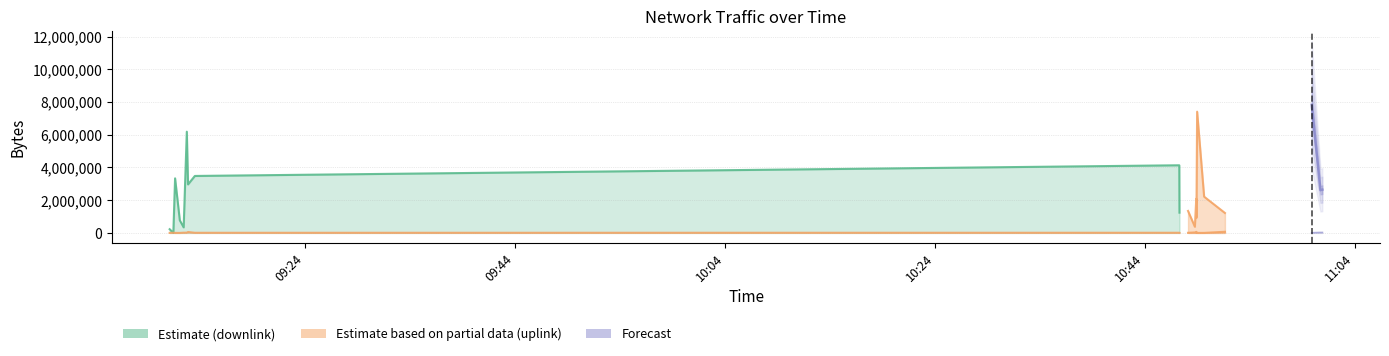

True or false: downlink_length has a value of 769803 at 2017-11-03 09:12:04.

True